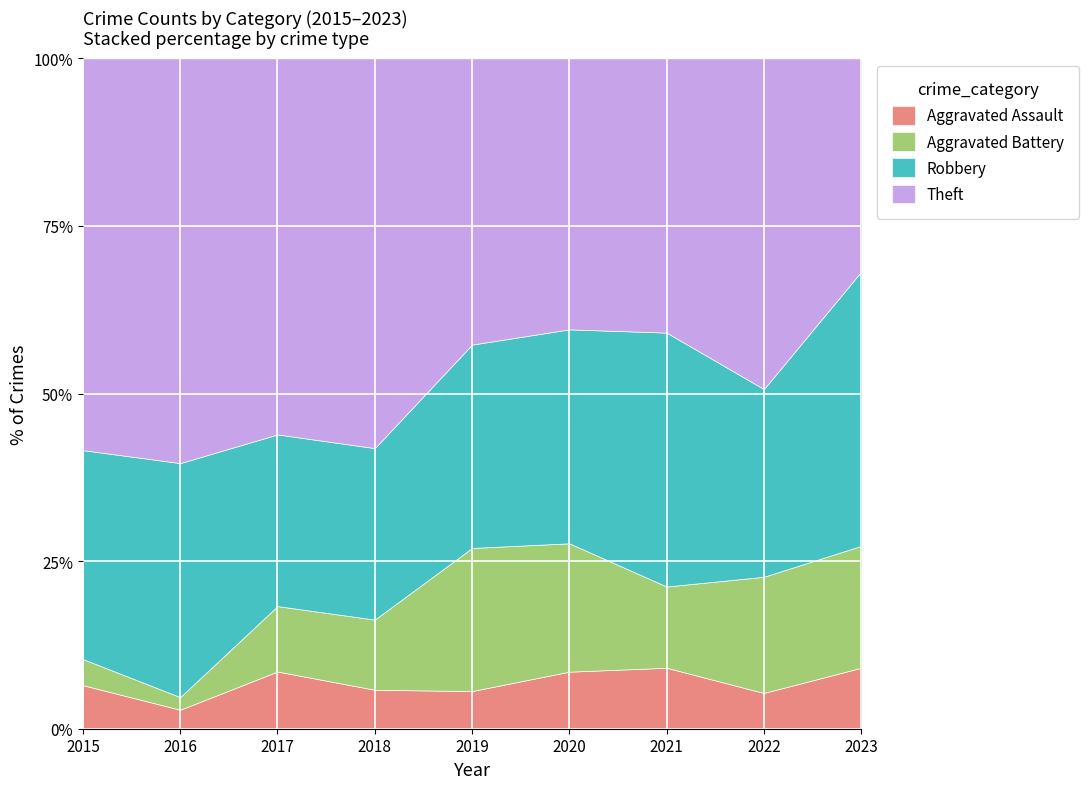

True or false: Theft has more than 0 points higher than both neighbors.

True